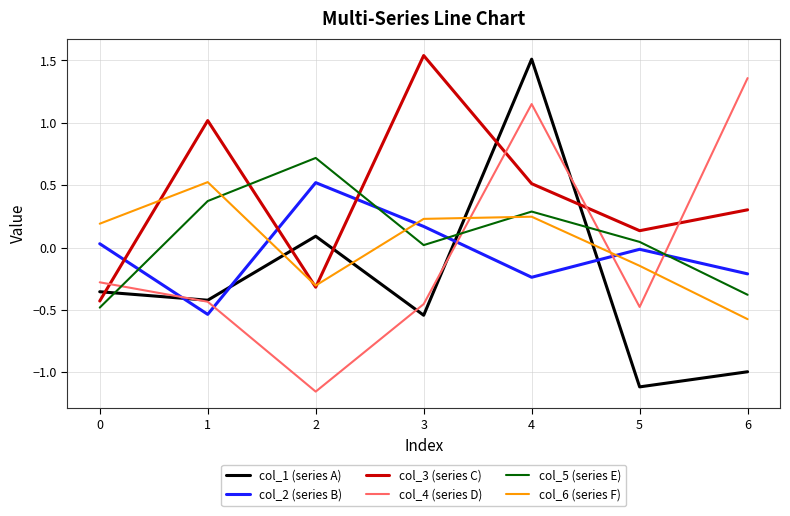

Where is the first local maximum for col_6 (series F)?

1